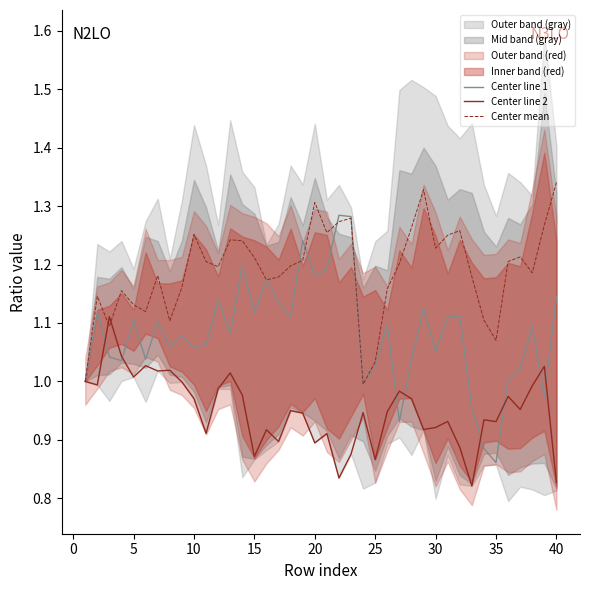

Count the number of categories in the chart.

40